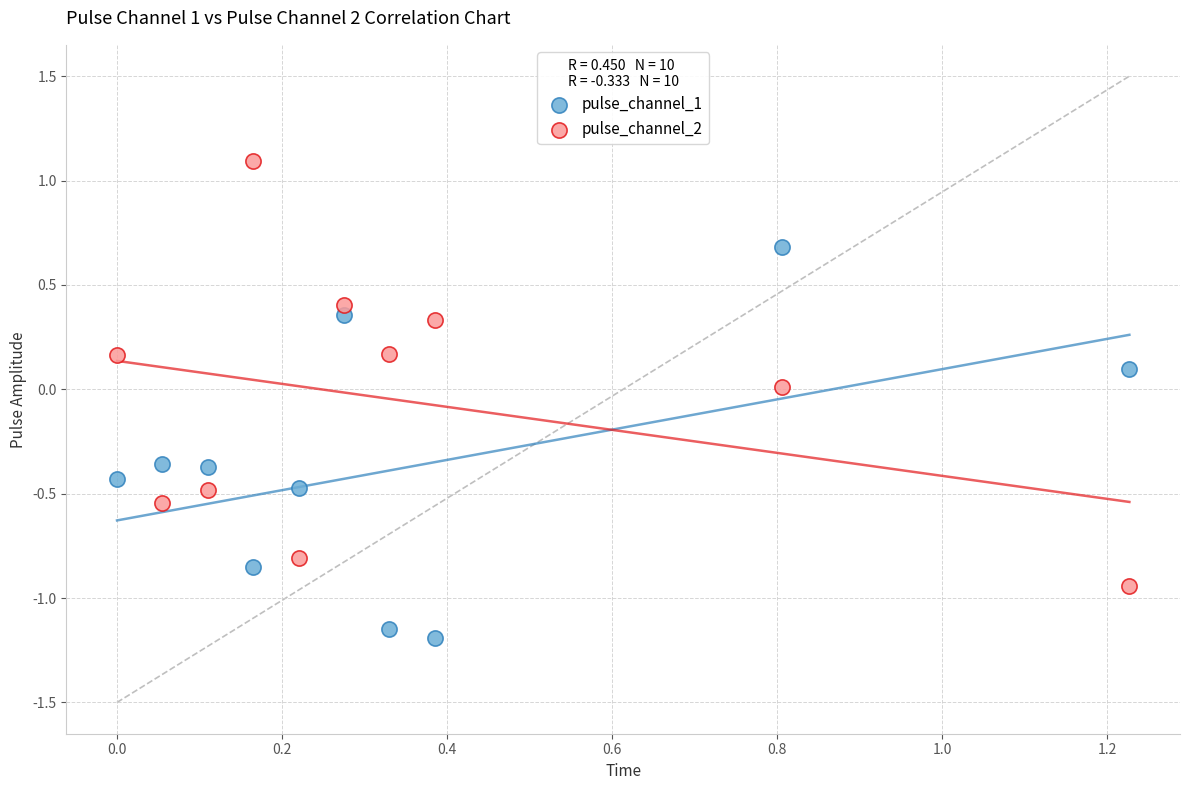

Which series has the largest Y range (max minus min)?

pulse_channel_2